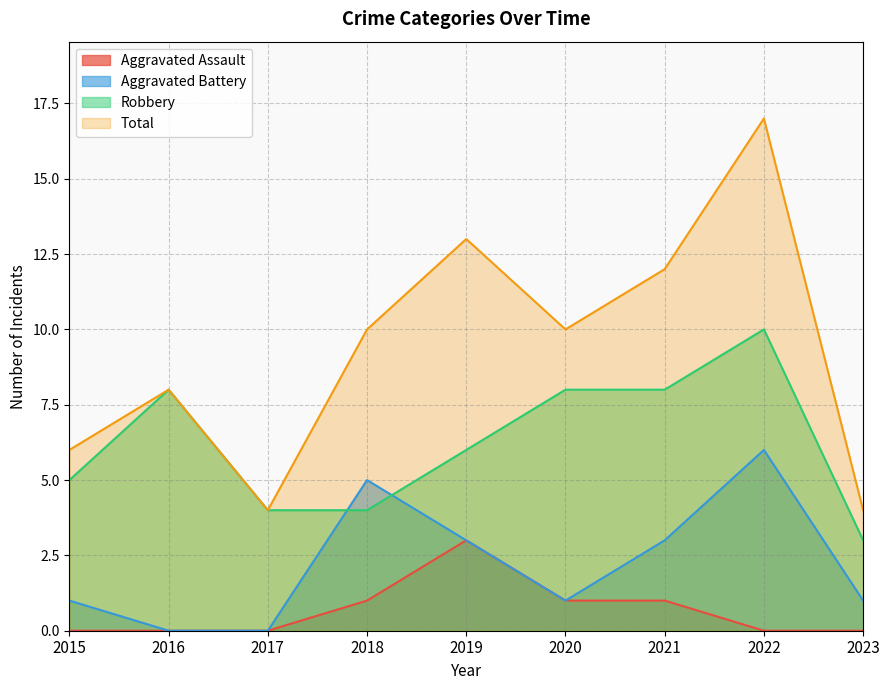

How many values in Aggravated Battery are above zero?

7